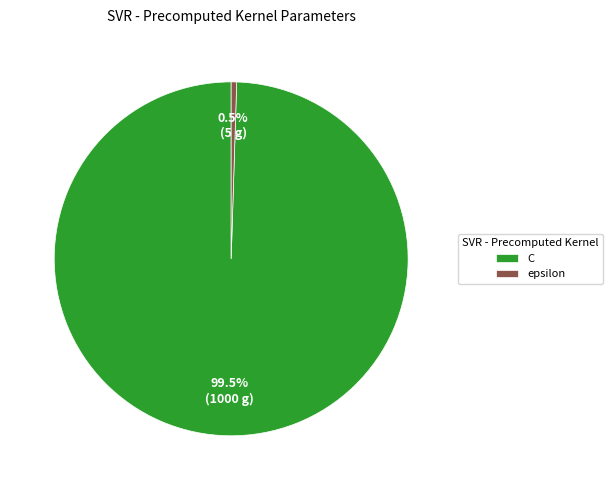

Is there a majority slice in this chart?

Yes